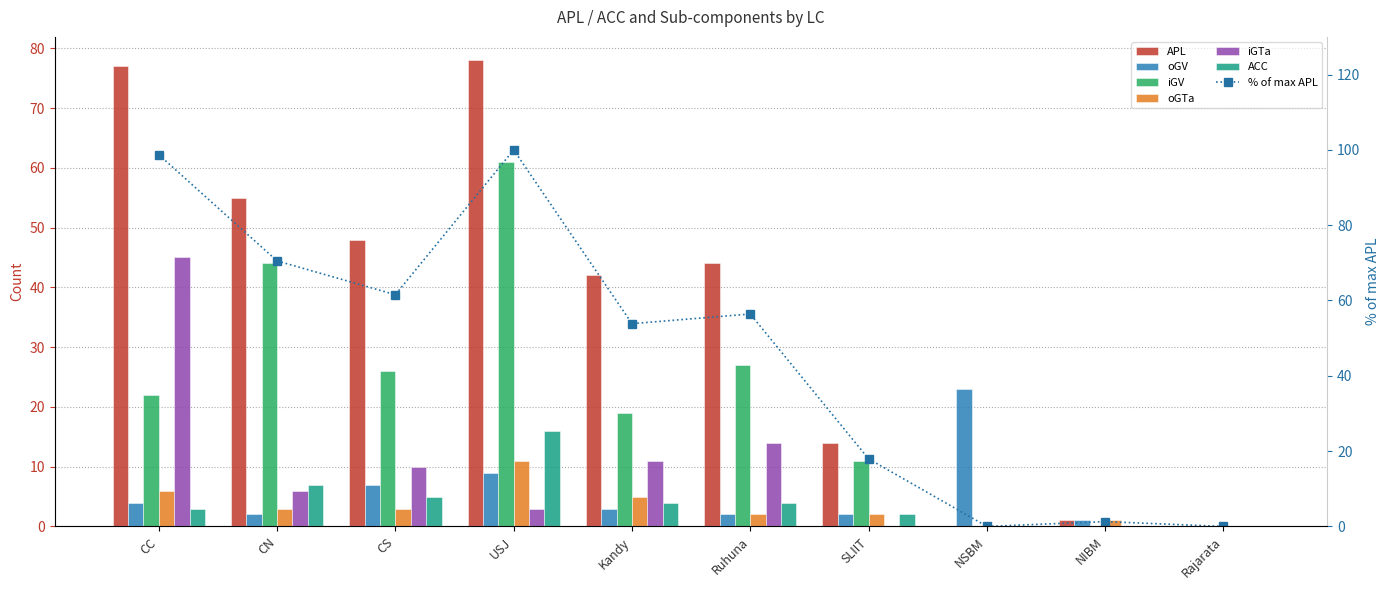

Does the chart contain any negative values?

No